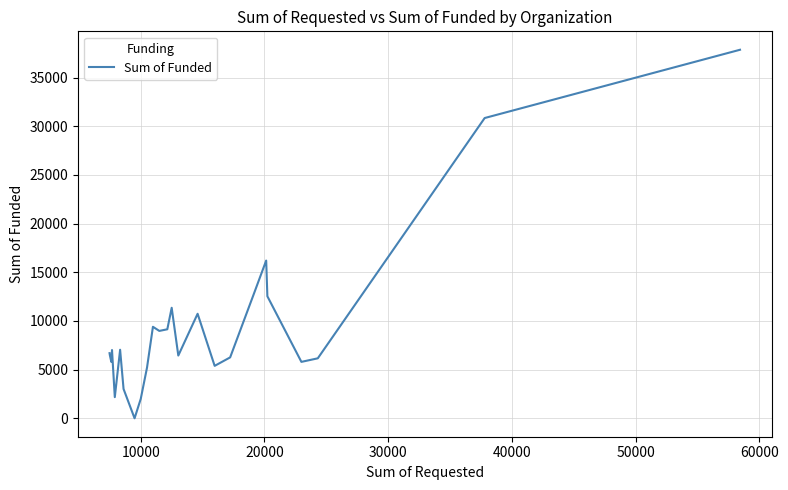

How many values are above zero?

24